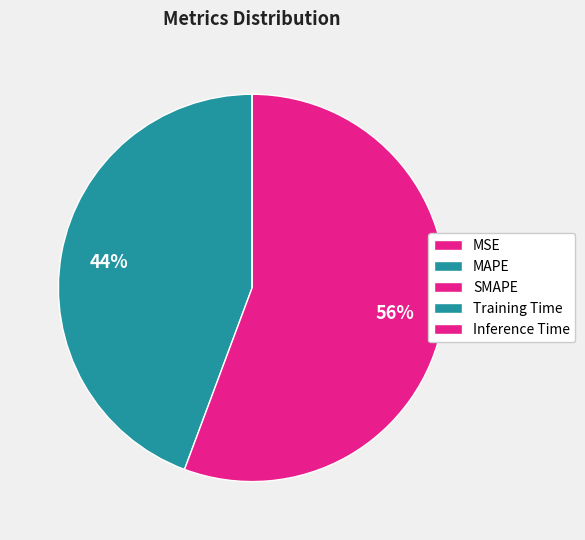

Which slice is the largest?

SMAPE